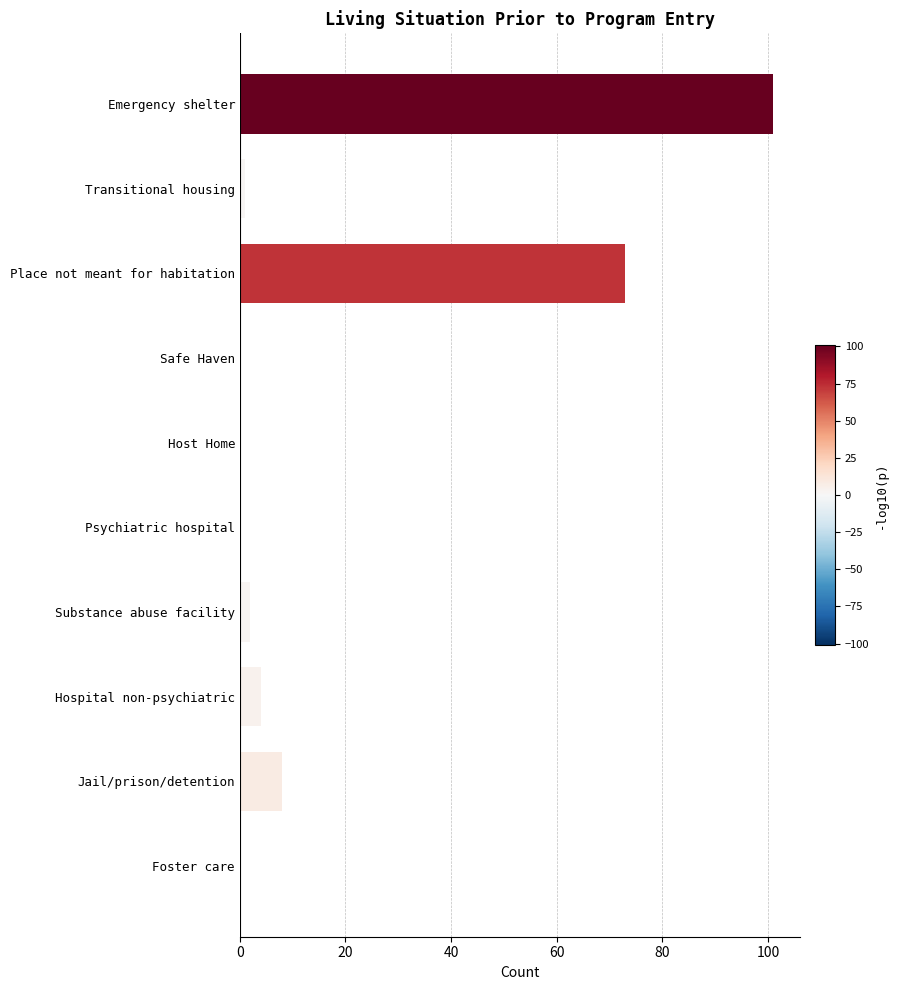

Where is the data nearest to the value 50?

Place not meant for habitation